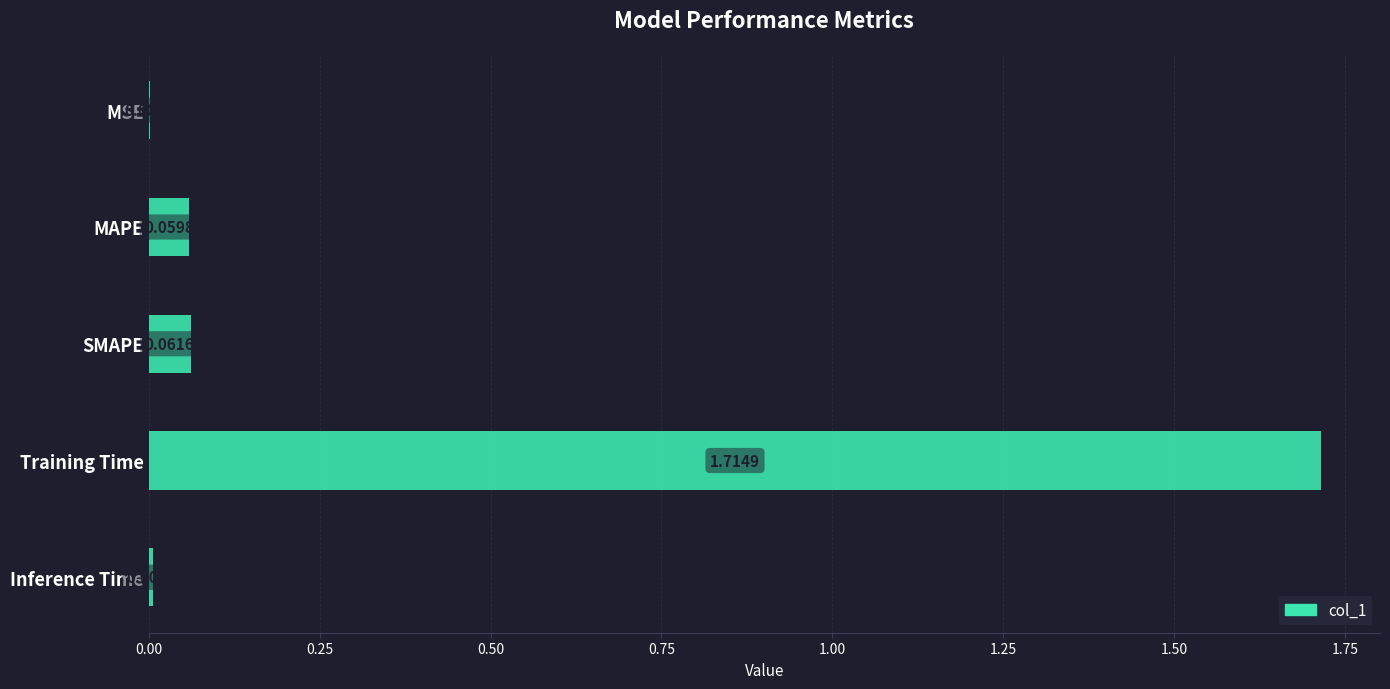

Where is the data nearest to the value 0?

MSE